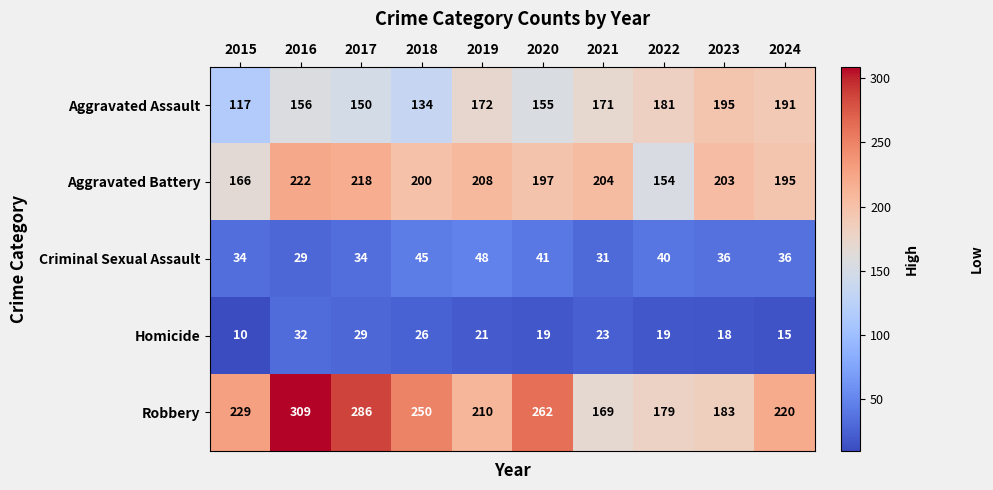

What is the average value of the Robbery series?

230